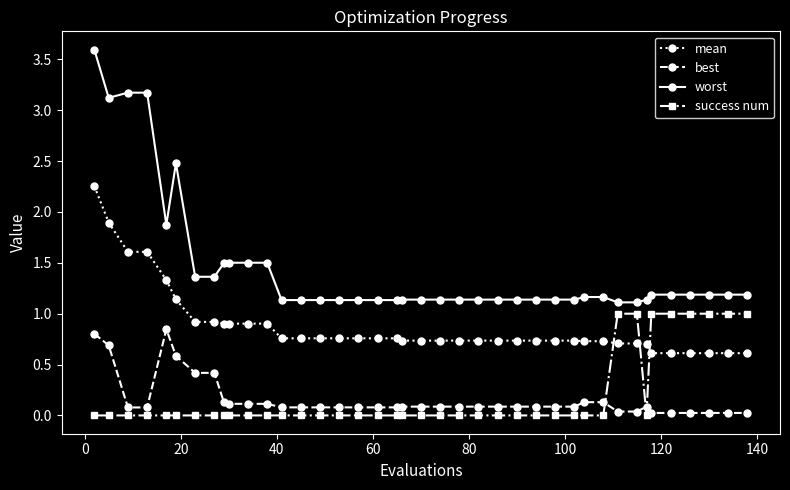

What is the value of the mean point at the 11th from the left?

0.9